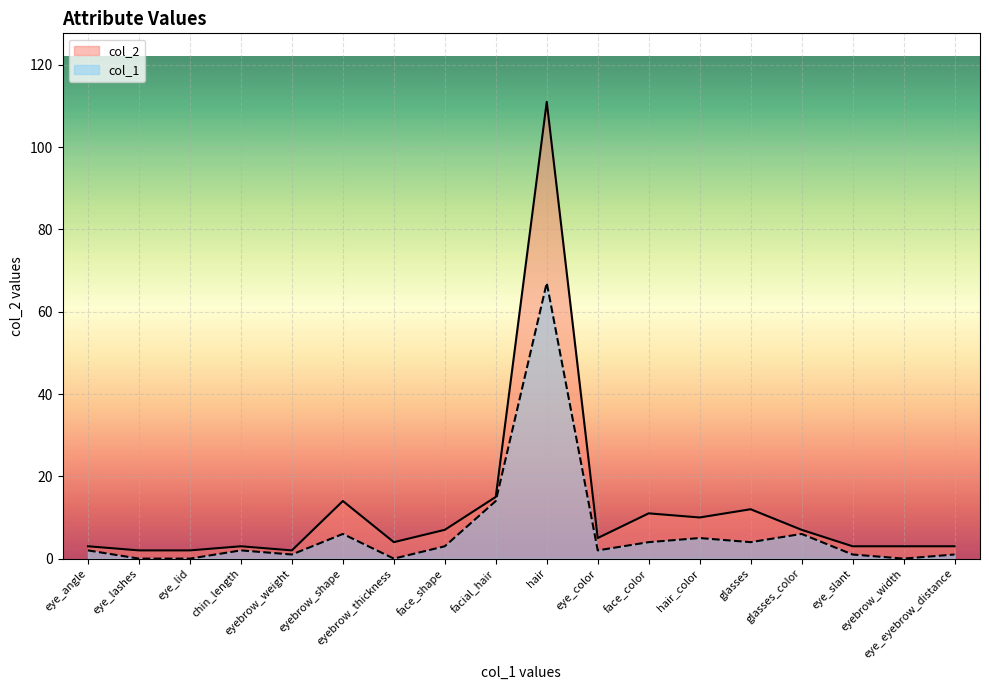

In col_2, how many points are higher than both neighbors (excluding endpoints)?

5